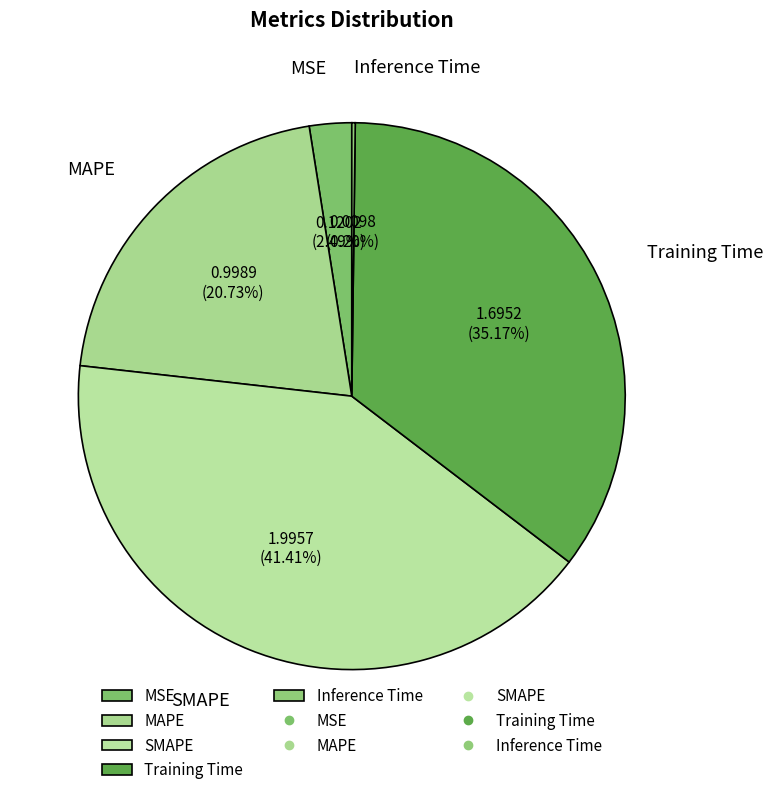

Is the sum of Training Time and SMAPE greater than half?

Yes